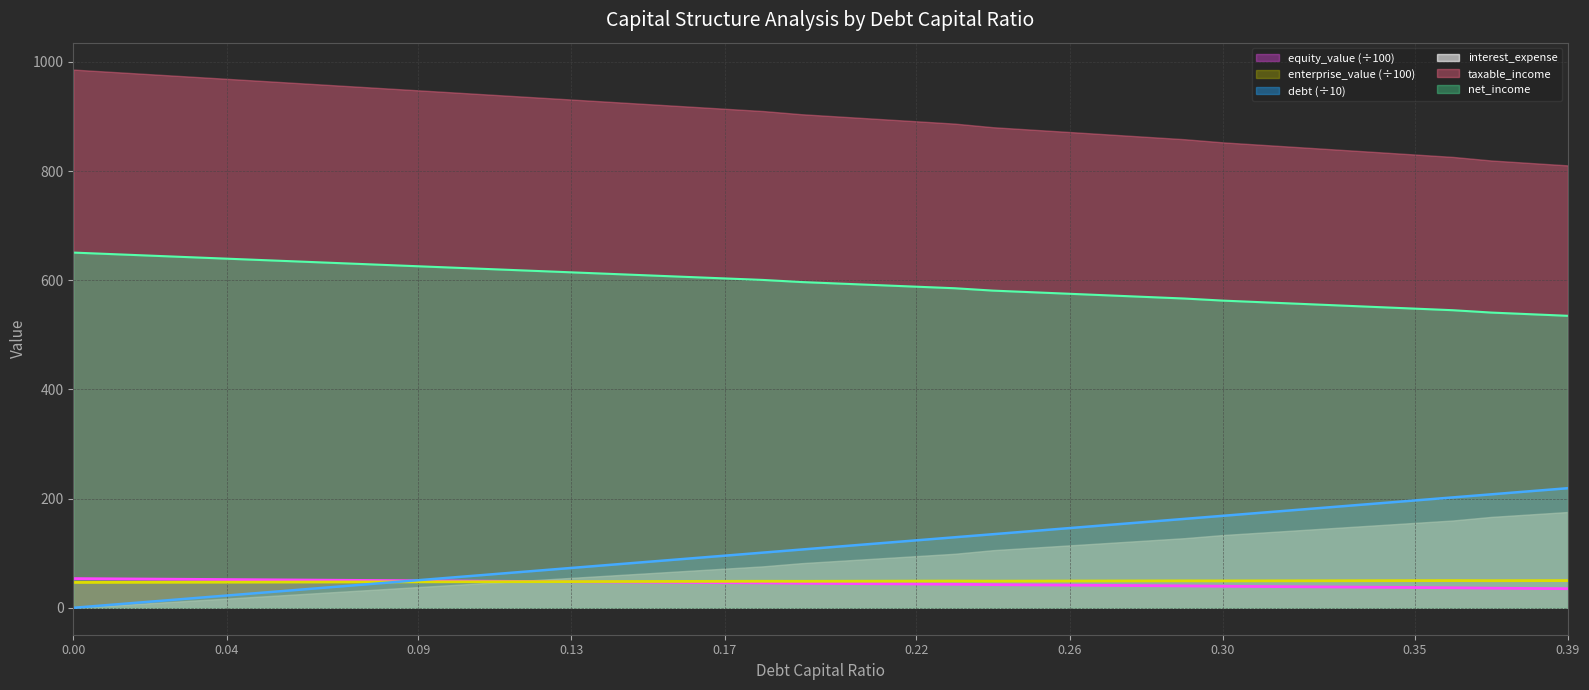

What is the value of the equity_value point at the 23rd from the left?

43.6